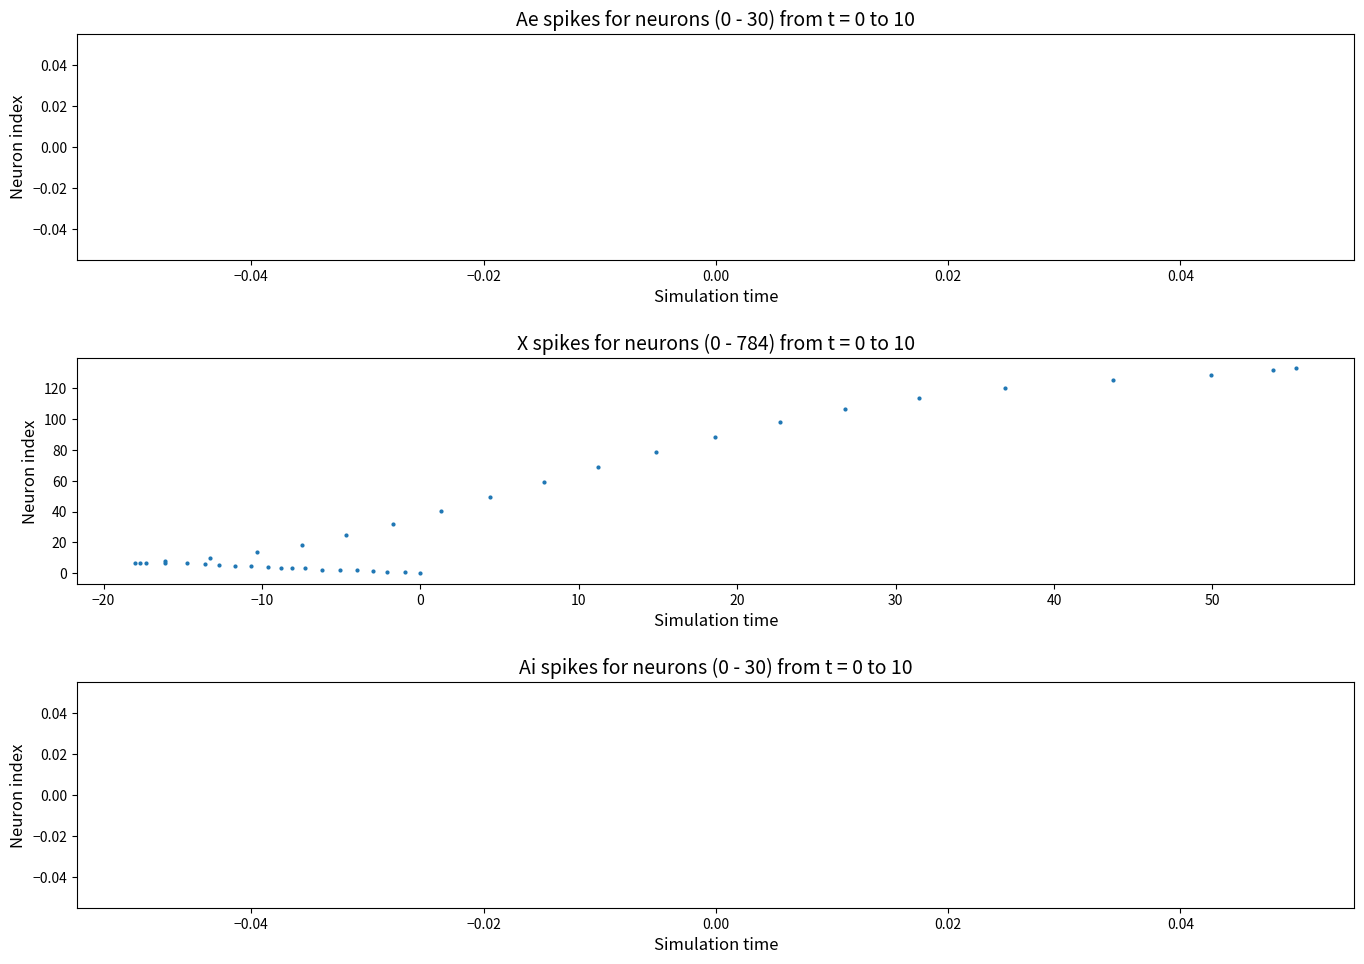

What Y value in the scatter plot is closest to 66?

69.0